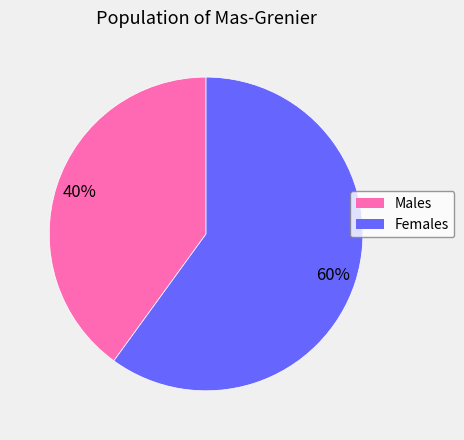

Does any single category account for the majority?

Yes